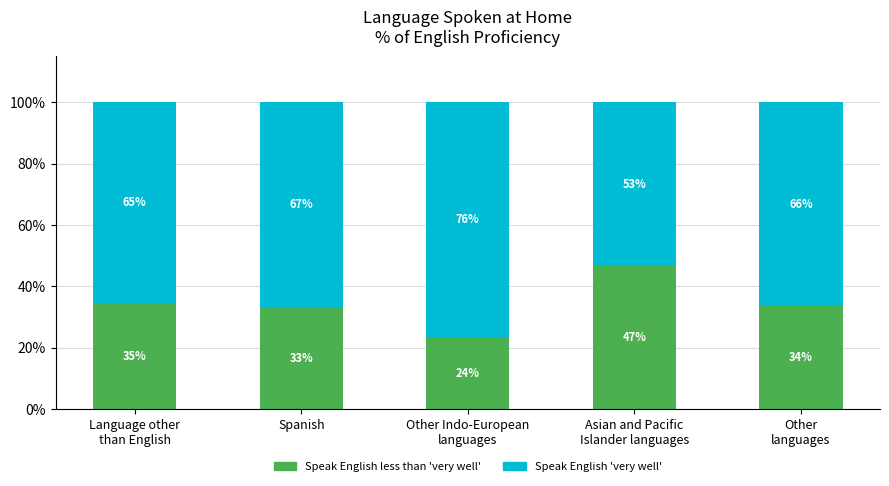

What are all the series names shown in the legend?

Speak English less than 'very well', Speak English 'very well'